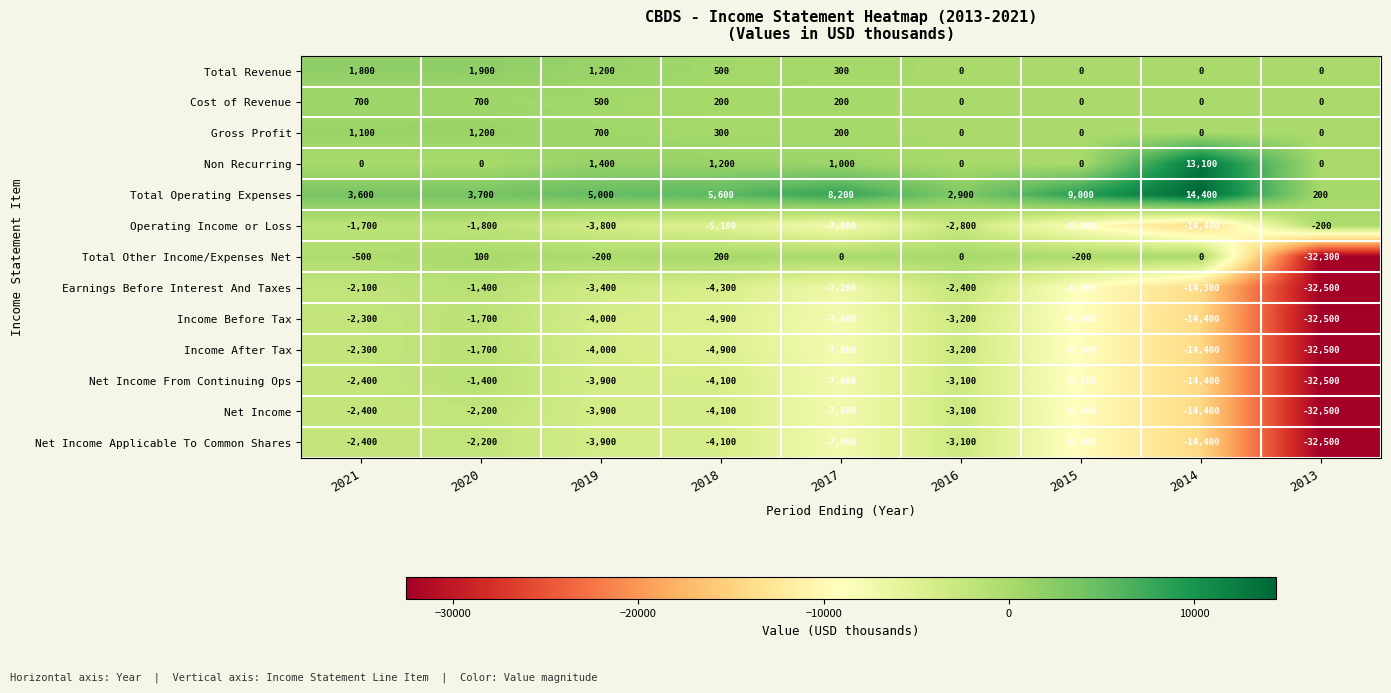

At which label does Net Income reach its minimum?

2013